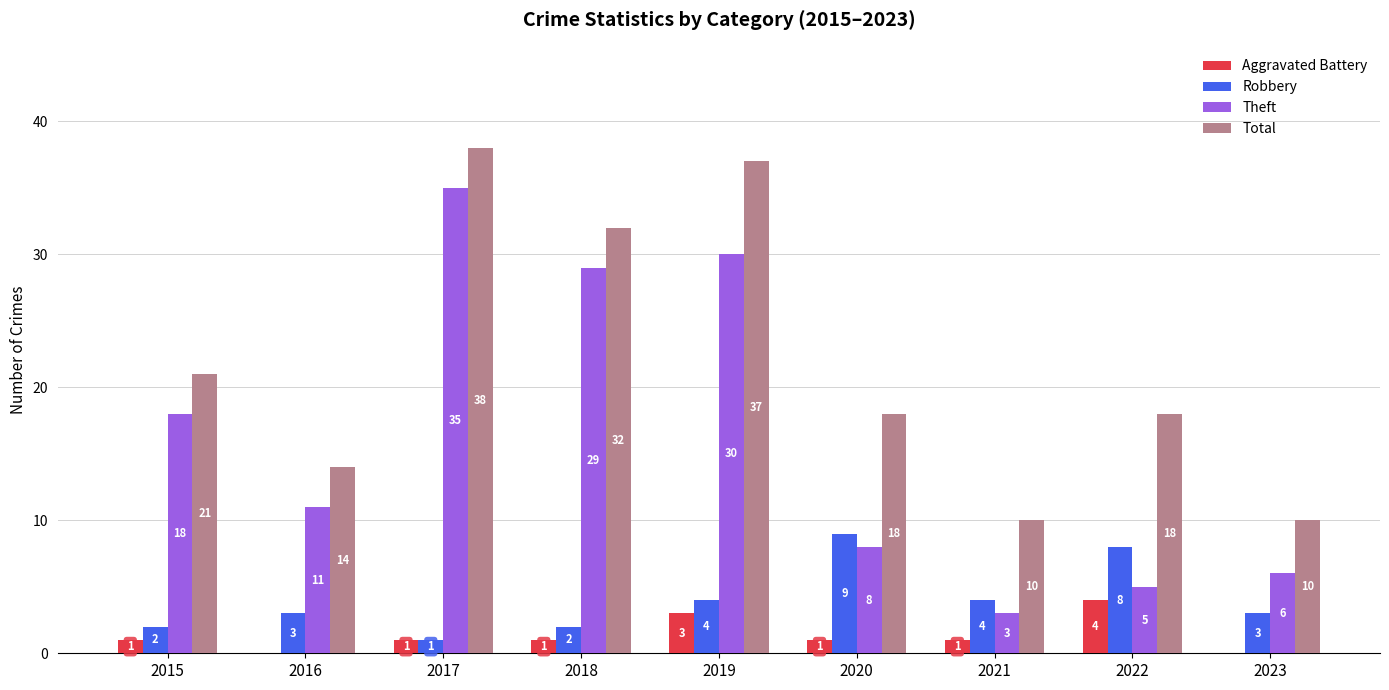

Reading right to left, list all the values displayed in this chart.

Aggravated Battery: 2023=0	2022=4	2021=1	2020=1	2019=3	2018=1	2017=1	2016=0	2015=1
Robbery: 2023=3	2022=8	2021=4	2020=9	2019=4	2018=2	2017=1	2016=3	2015=2
Theft: 2023=6	2022=5	2021=3	2020=8	2019=30	2018=29	2017=35	2016=11	2015=18
Total: 2023=10	2022=18	2021=10	2020=18	2019=37	2018=32	2017=38	2016=14	2015=21